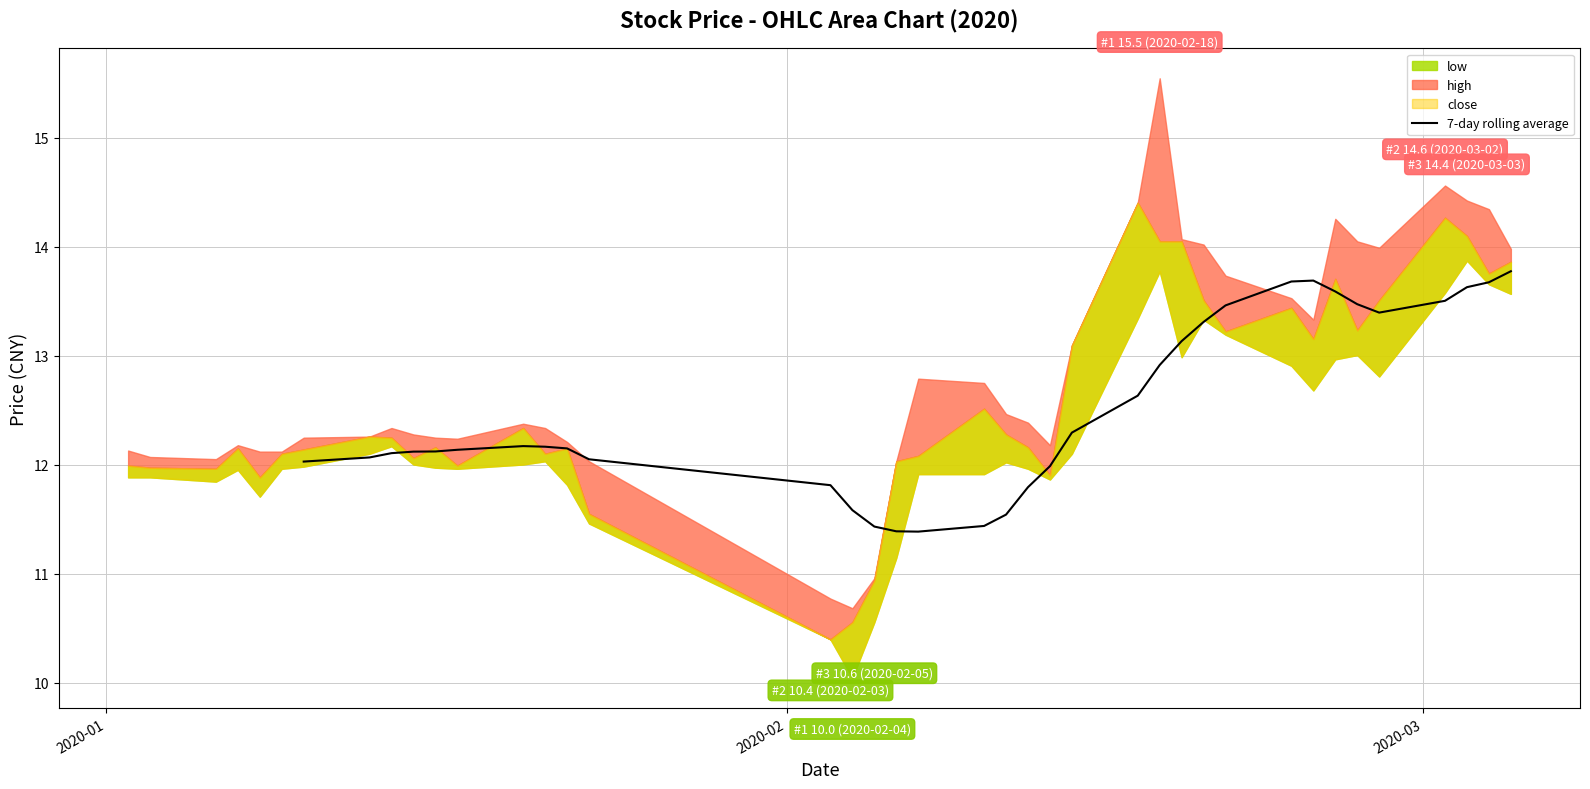

How many data points are less than 12?

9